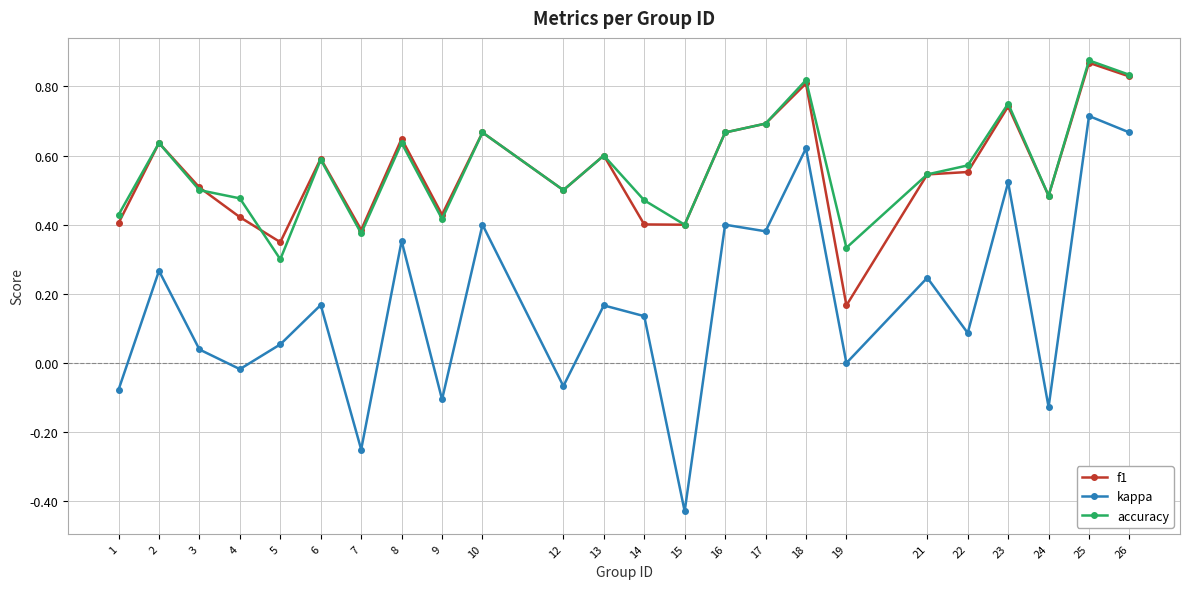

True or false: accuracy has a value of 0.4 at 2.

False